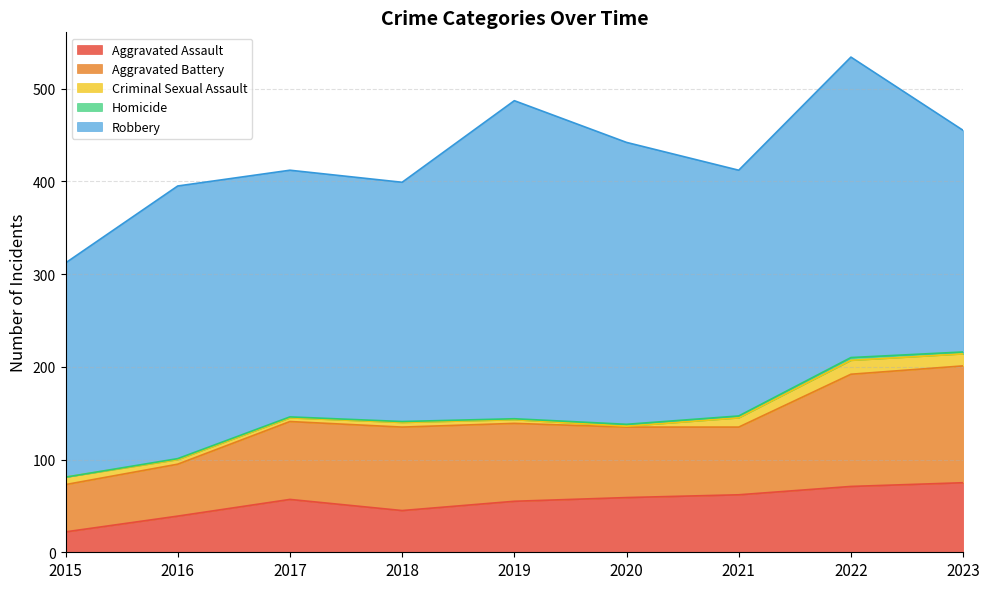

How many data points does each series have?

9